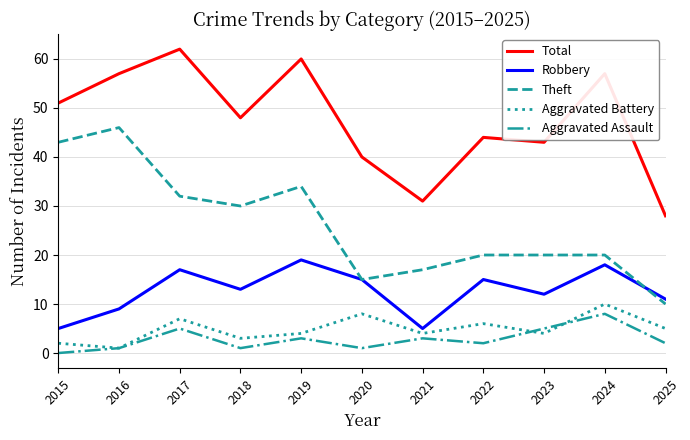

True or false: Theft has a value of 30 at 2018.

True